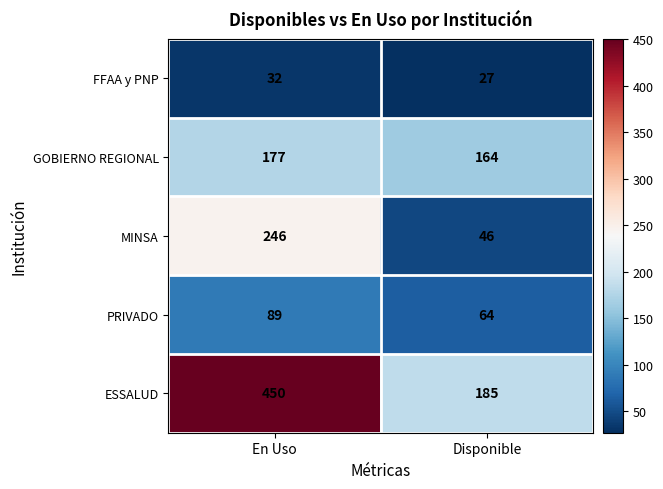

Which series has the largest range (max minus min)?

ESSALUD